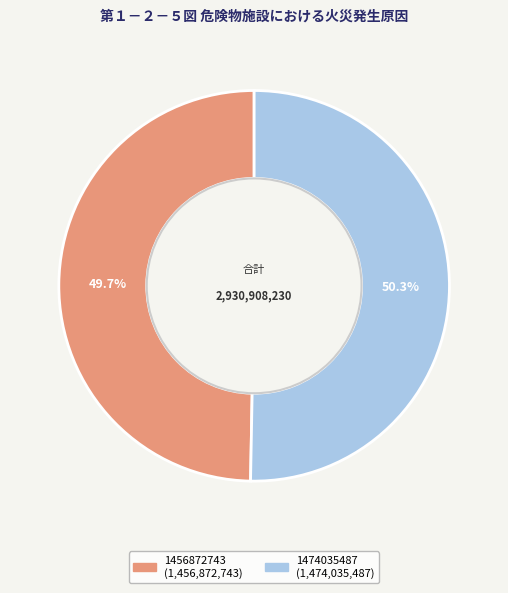

To the nearest percent, what is the difference between the 1474035487 and 1456872743 slice percentages?

1%